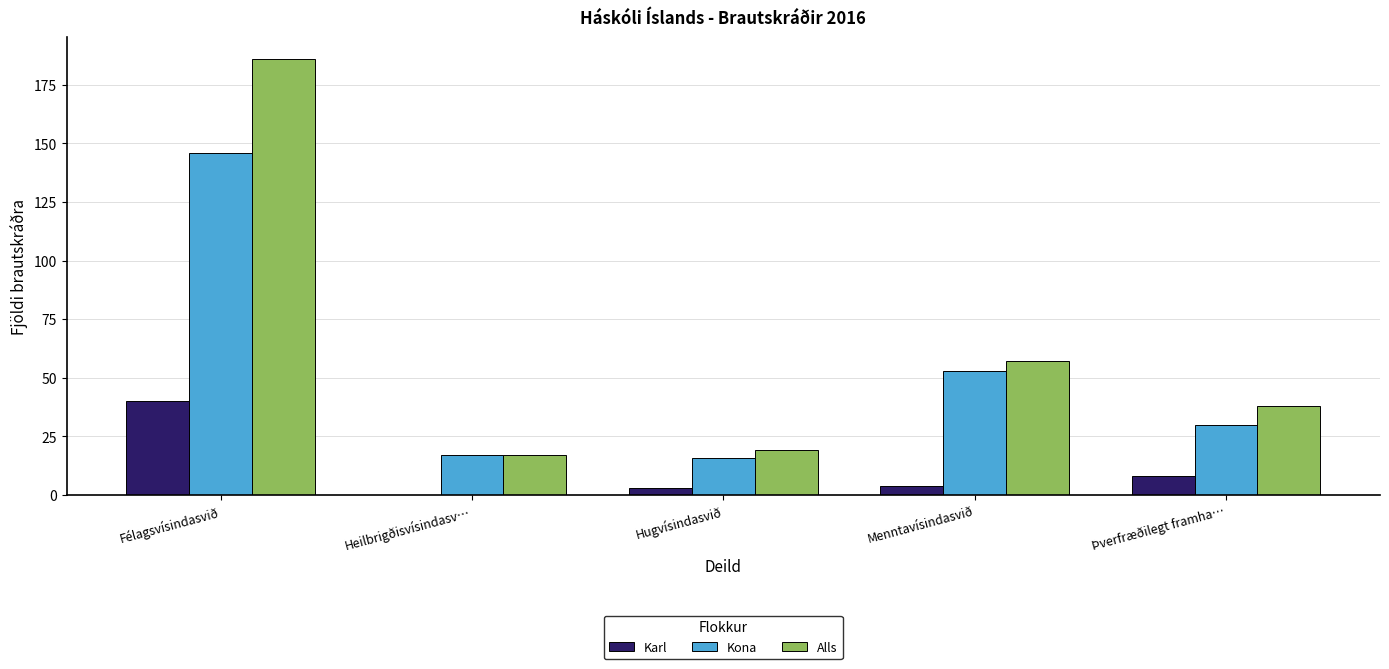

How many distinct data groups are displayed?

3